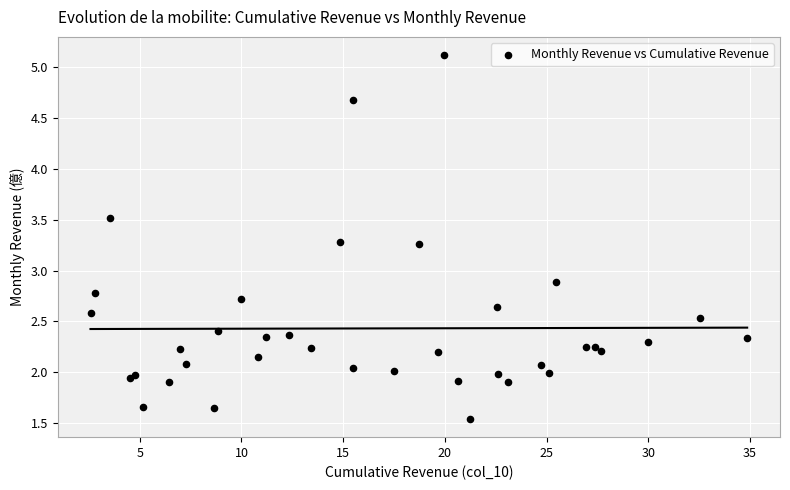

What Y value in the scatter plot is closest to 3?

2.9